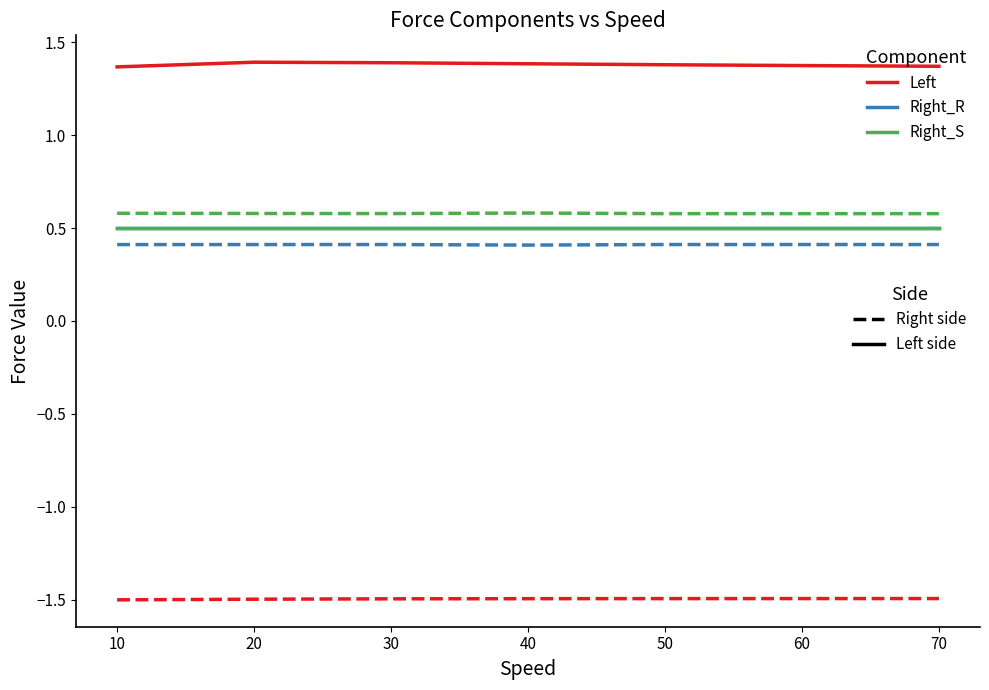

Is it true that Left_S equals 0.5 at 20?

True